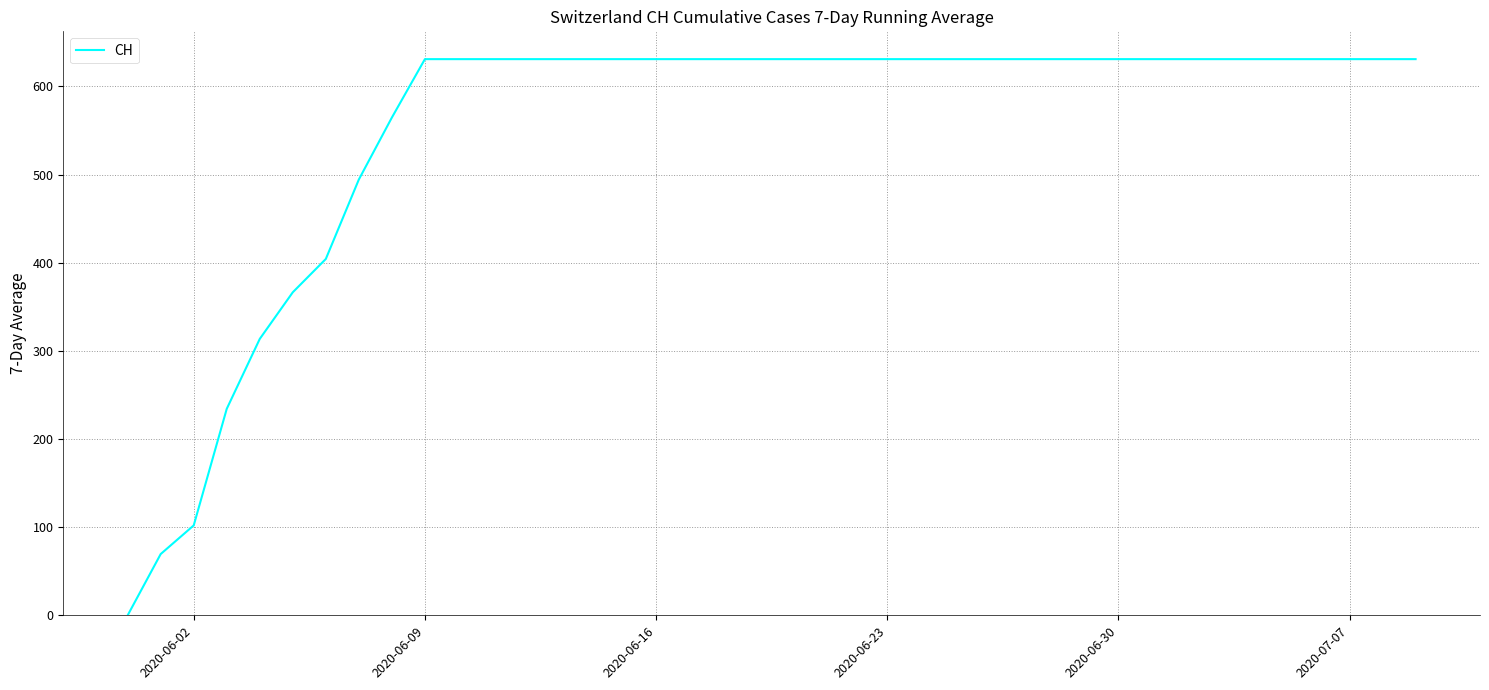

Is this an area chart (filled region under the line)?

No